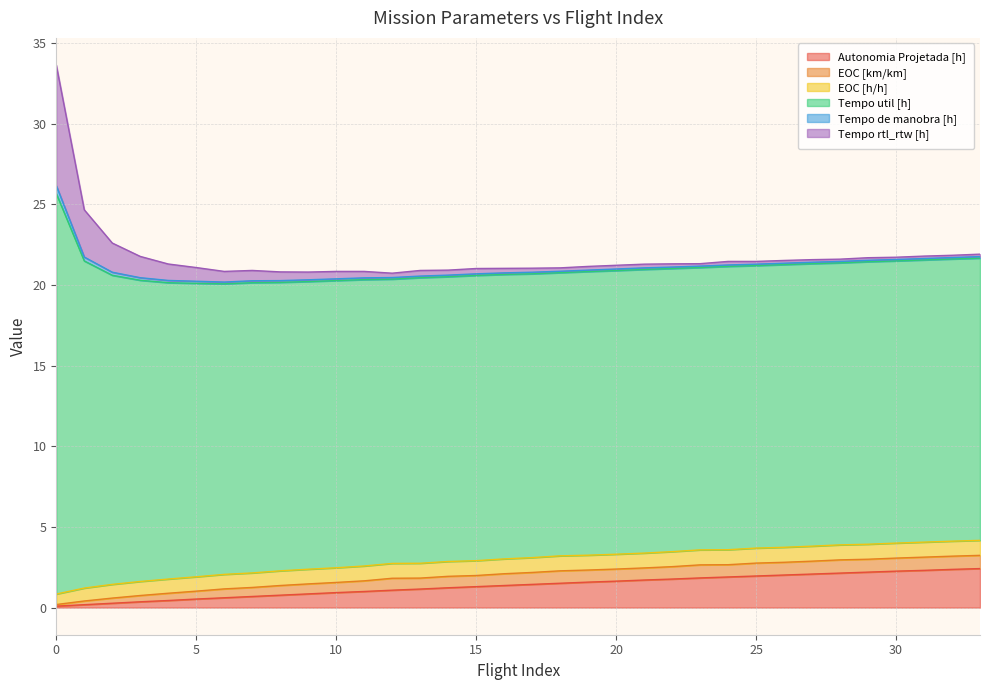

Between 27 and 19, which is larger?

27